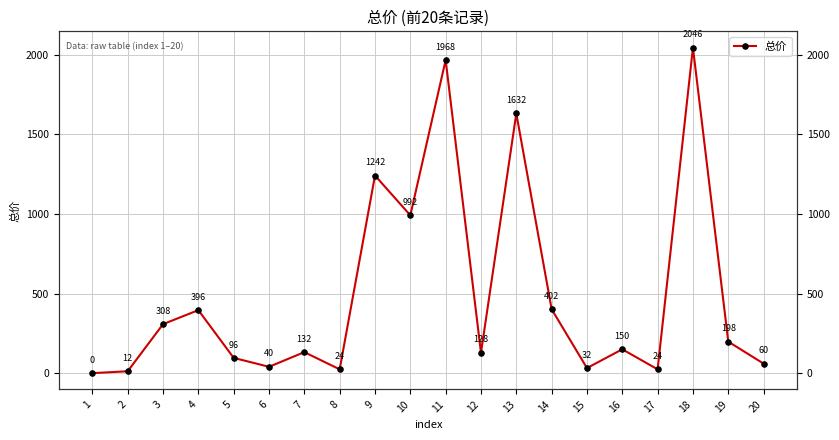

Is this an area chart (filled region under the line)?

No